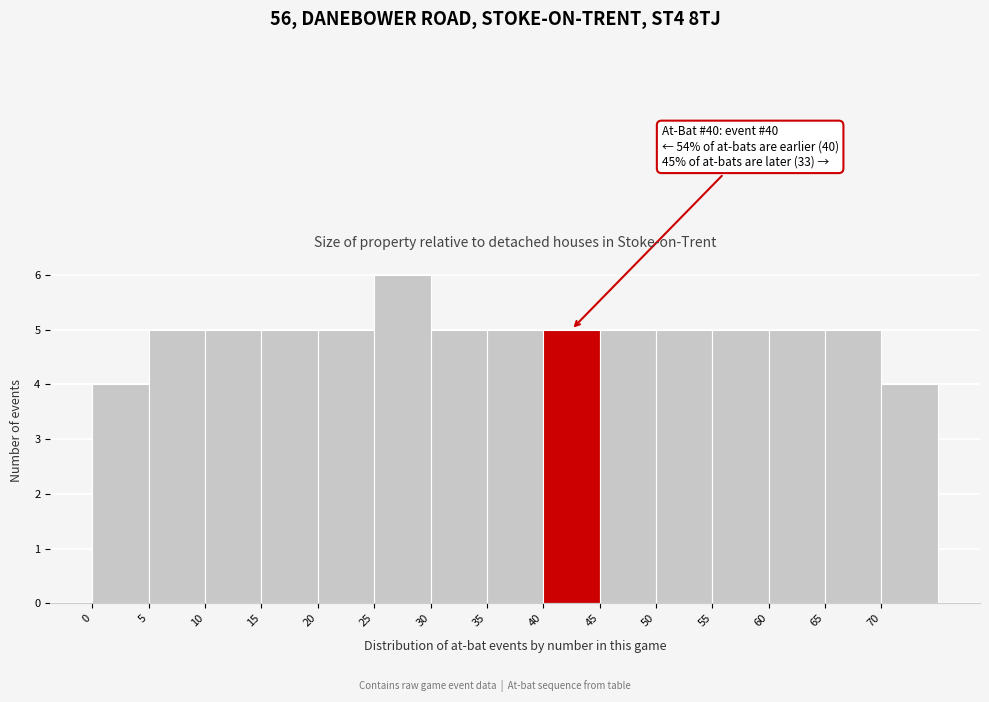

Which range on the x-axis has the tallest bar?

25 to 30